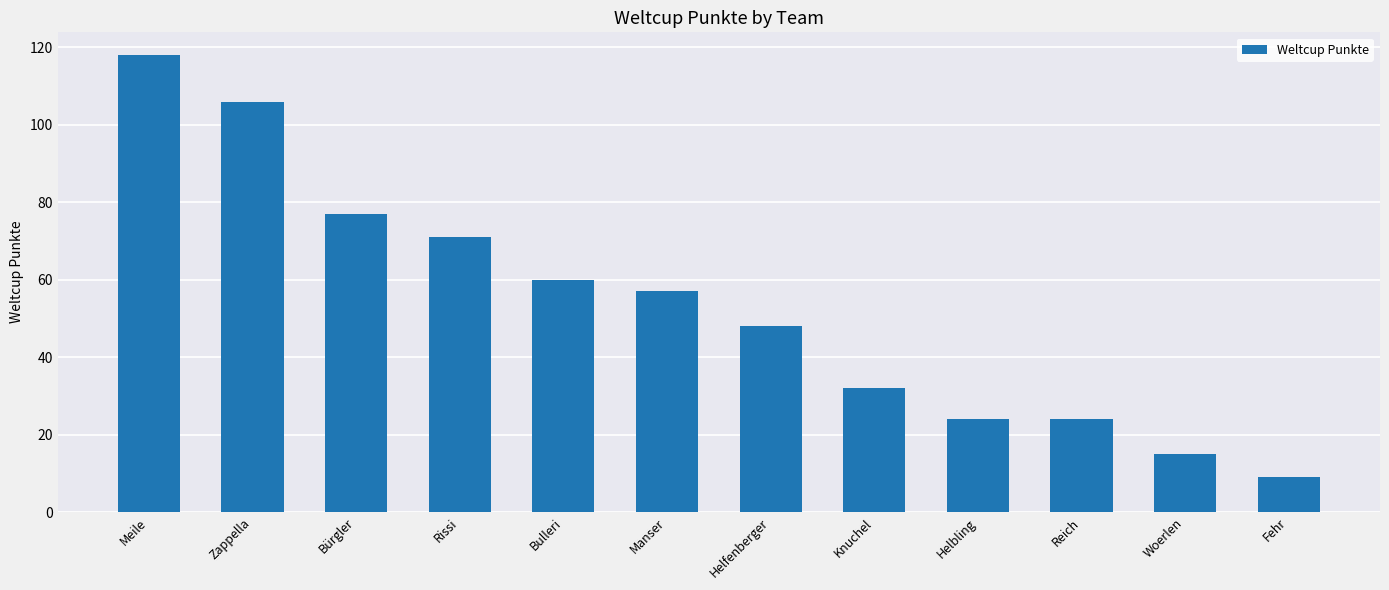

How many data points does each series have?

12